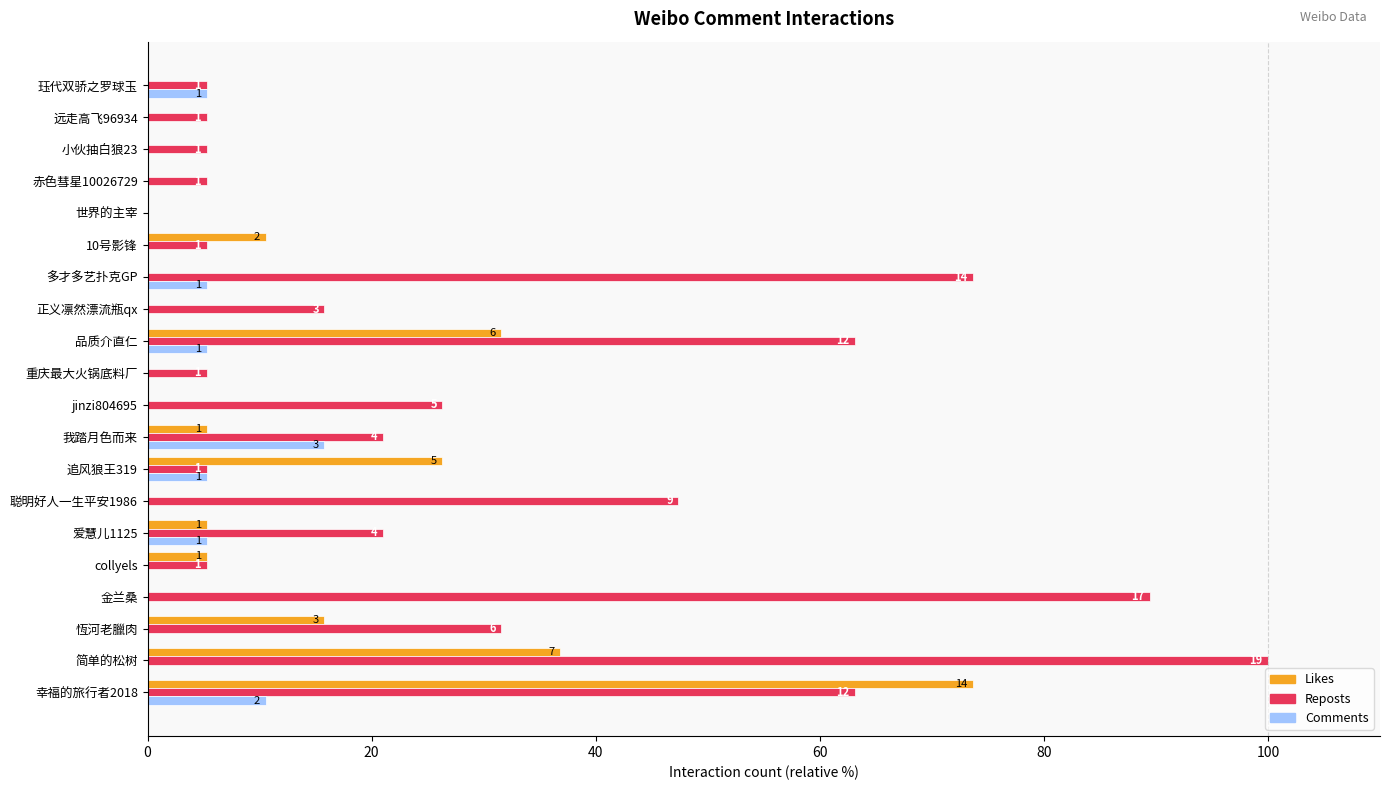

What is the label of the 13th bar from the left?

正义凛然漂流瓶qx